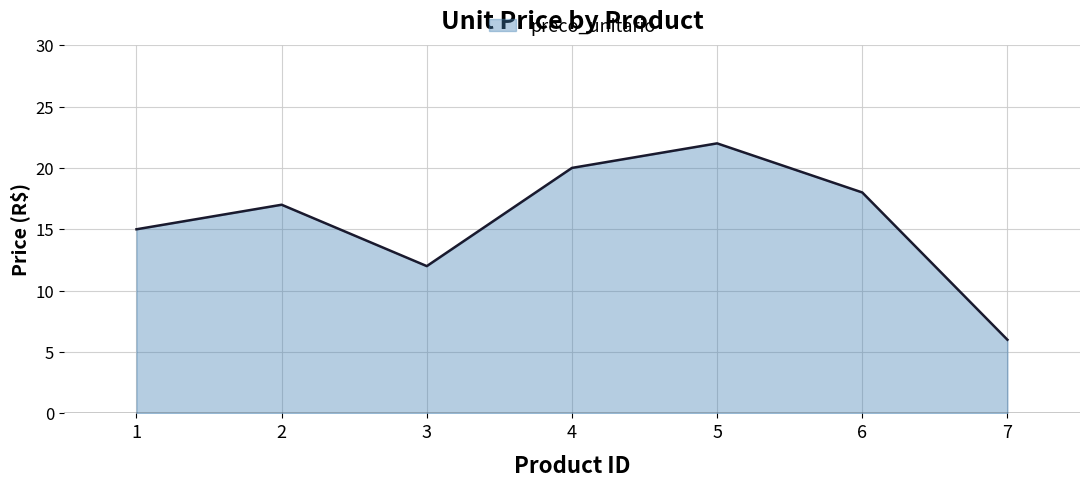

How many categories are shown in the chart?

7